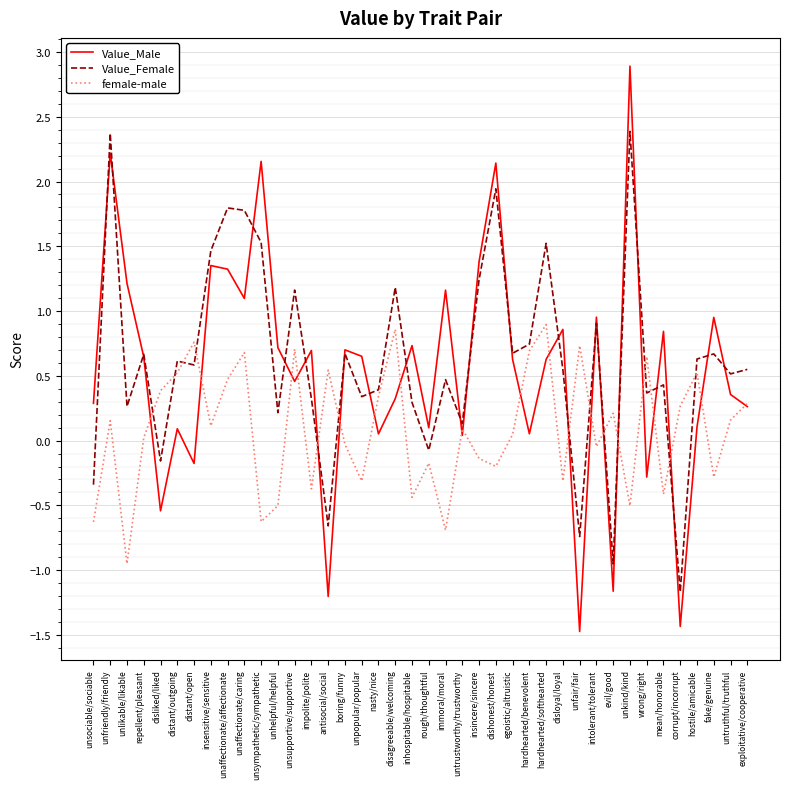

Is the value of Value_Male at egoistic/altruistic greater than the value of female-male at unlikable/likable?

Yes